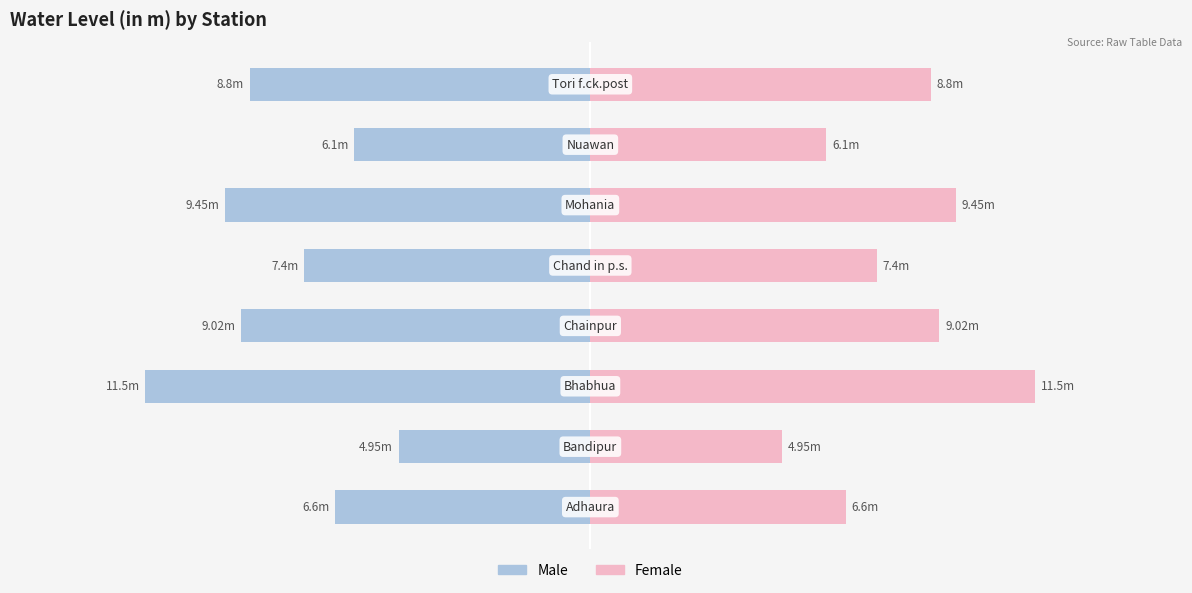

True or false: Male has a value of -9.7 at 4.

False